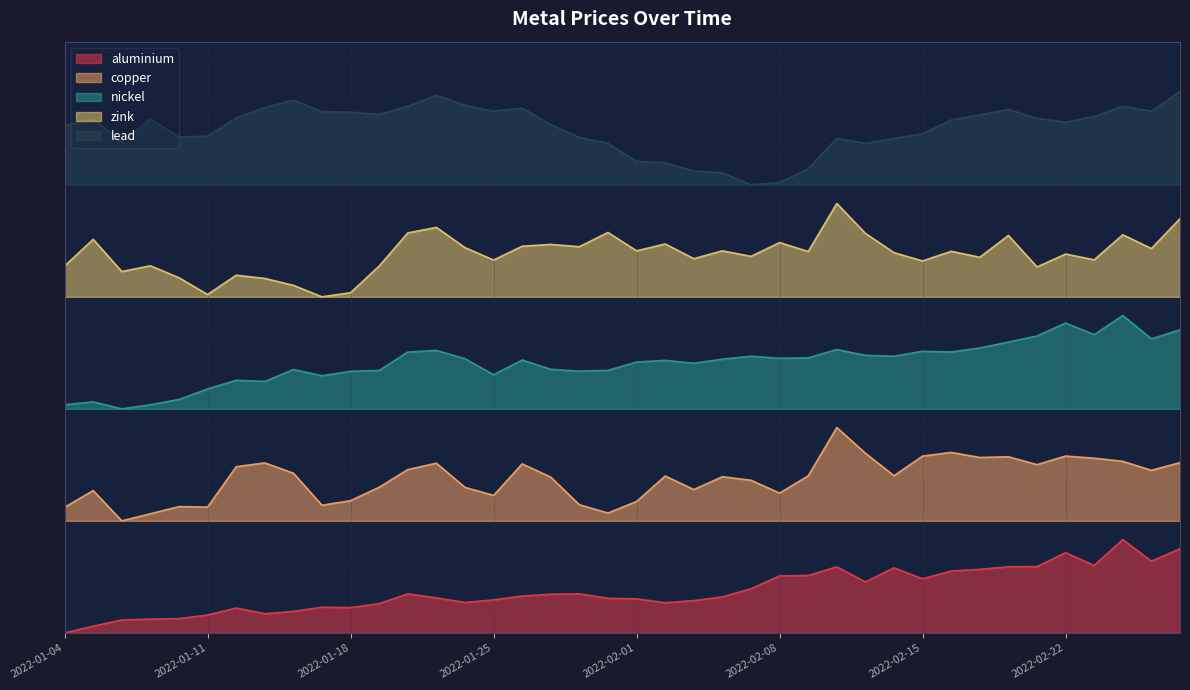

What is the spread (max minus min) of values at 2022-02-22?

0.7